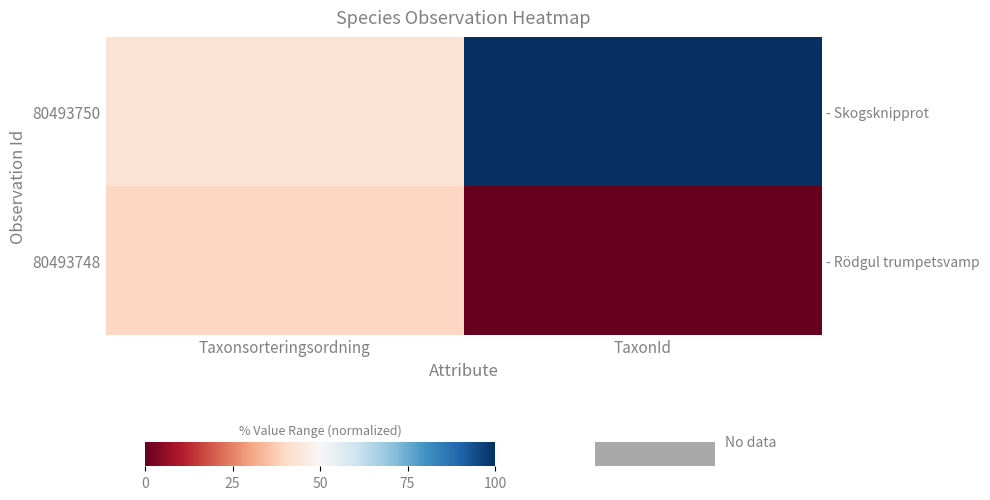

At which label does 80493750 reach its minimum?

Taxonsorteringsordning